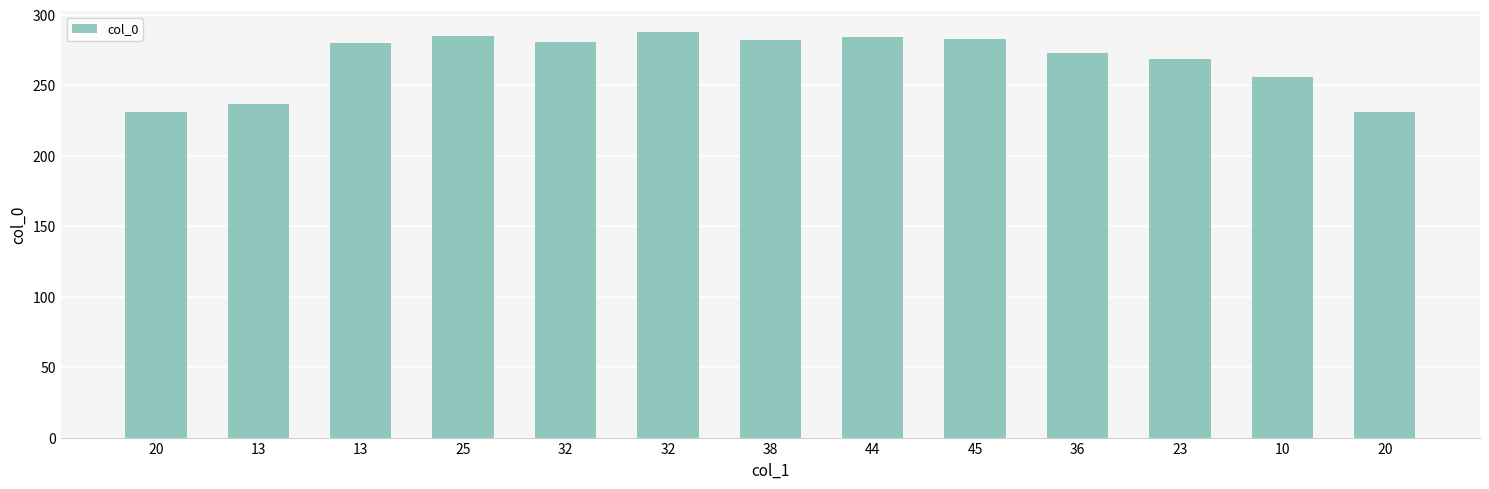

Are the bars grouped side by side (vs. stacked)?

No